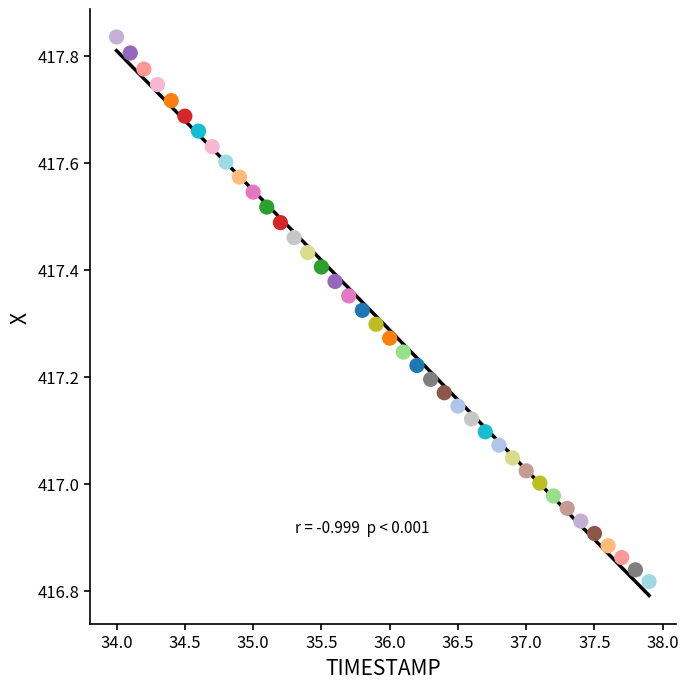

What is the range of Y values (max minus min)?

1.0